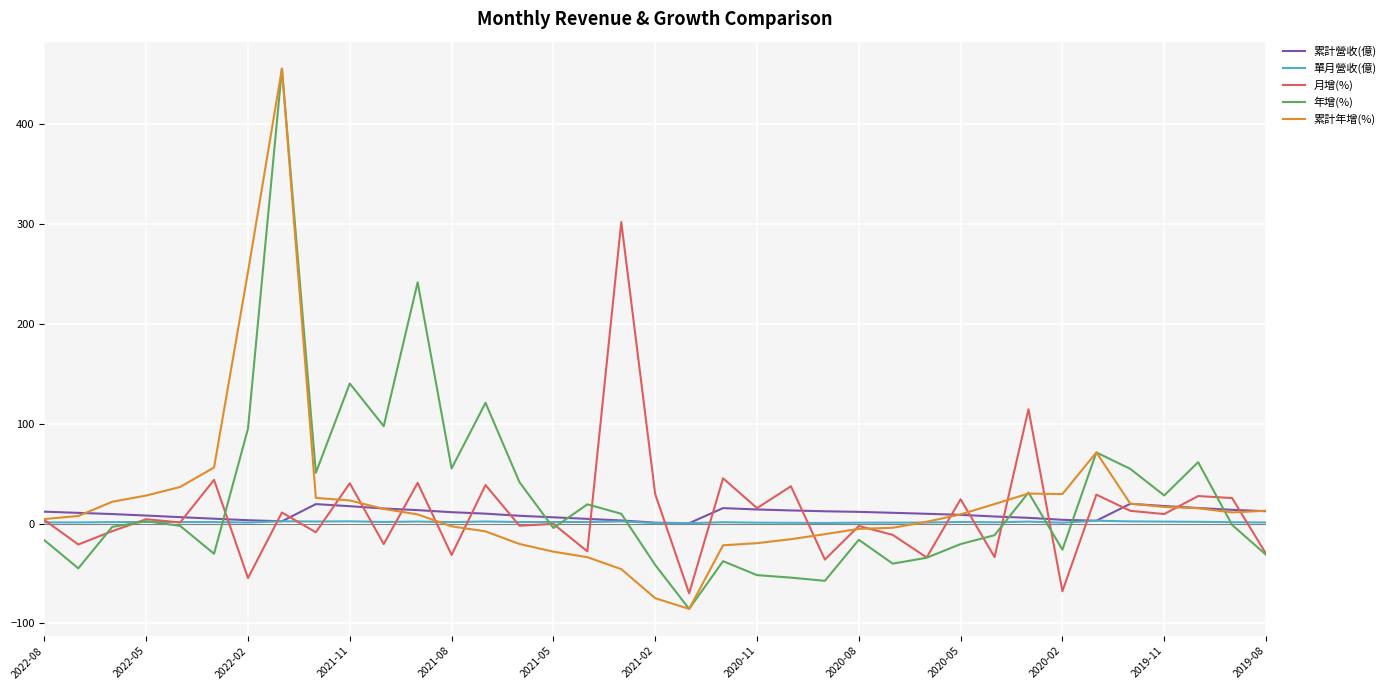

What is the minimum value shown in the chart?

-85.4